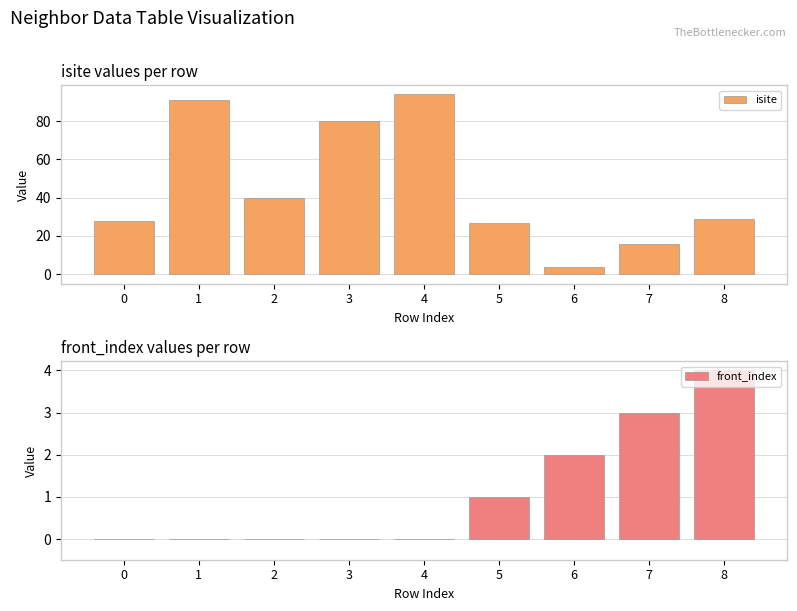

Reading left to right, extract all data points from this chart.

isite: 0=28	1=91	2=40	3=80	4=94	5=27	6=4	7=16	8=29
front_index: 0=0	1=0	2=0	3=0	4=0	5=1	6=2	7=3	8=4